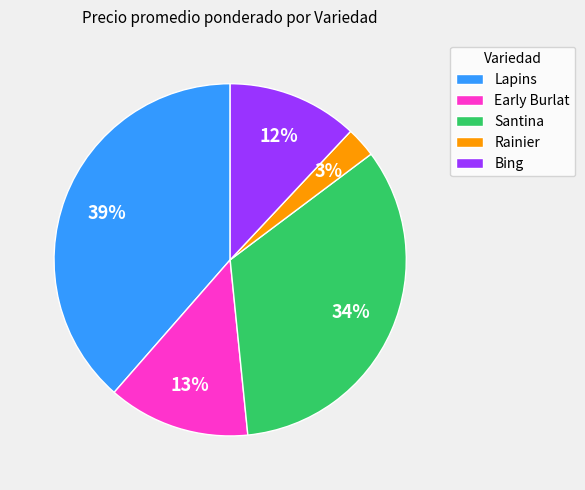

Rank the categories by value from lowest to highest.

Rainier, Bing, Early Burlat, Santina, Lapins